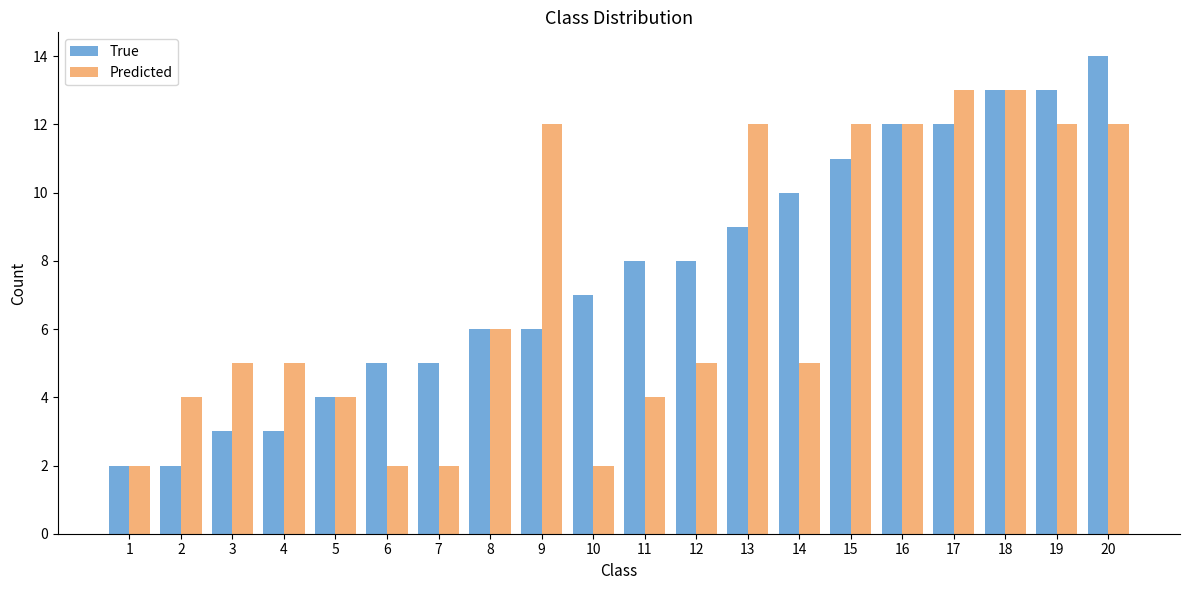

What is the lowest value of the True series?

2